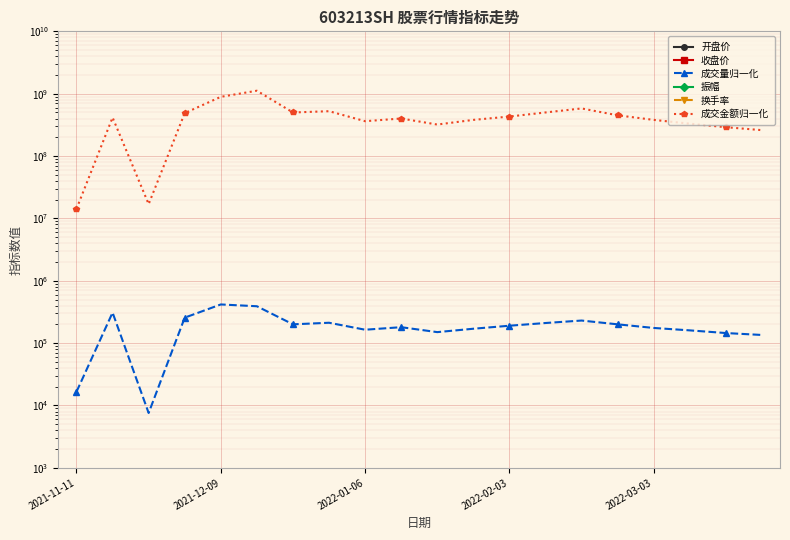

Which series has the largest total across all categories?

成交金额归一化